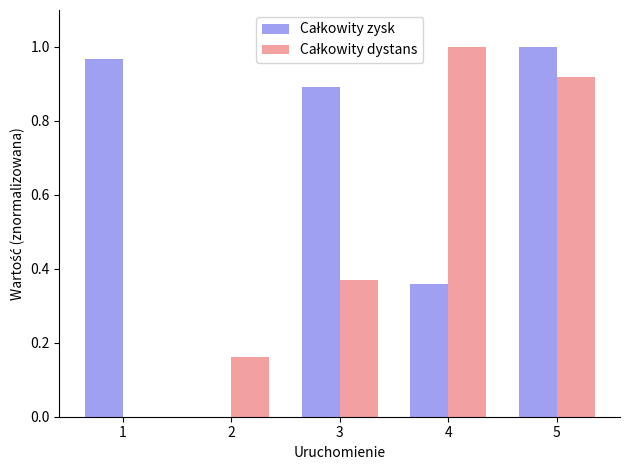

At which category is the sum across all series the highest?

5